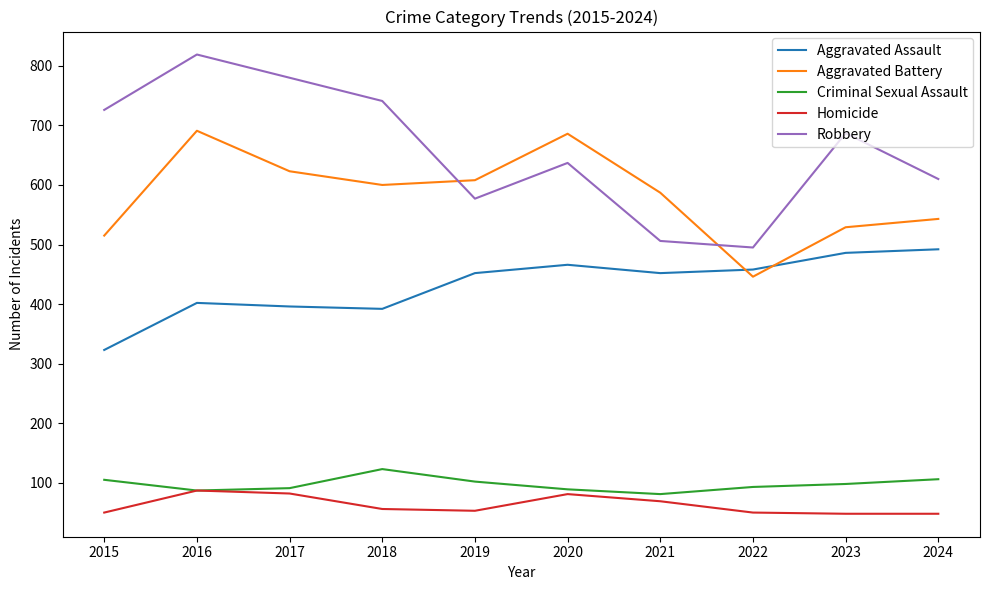

What is the smallest value displayed?

48